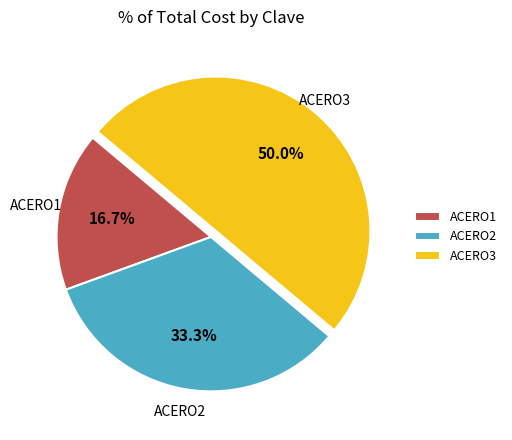

How many slices are in this pie chart?

3